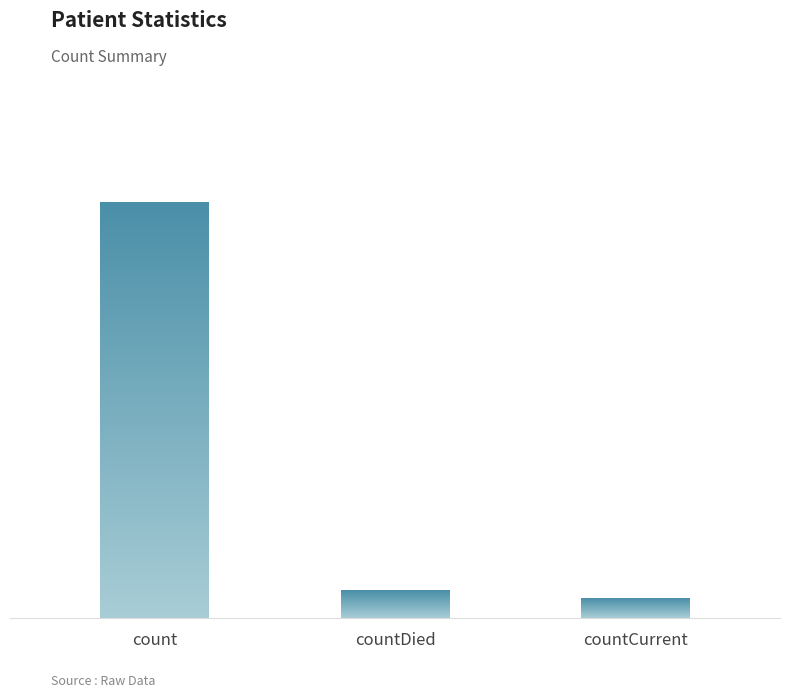

List the labels in order of value, largest first.

count, countDied, countCurrent